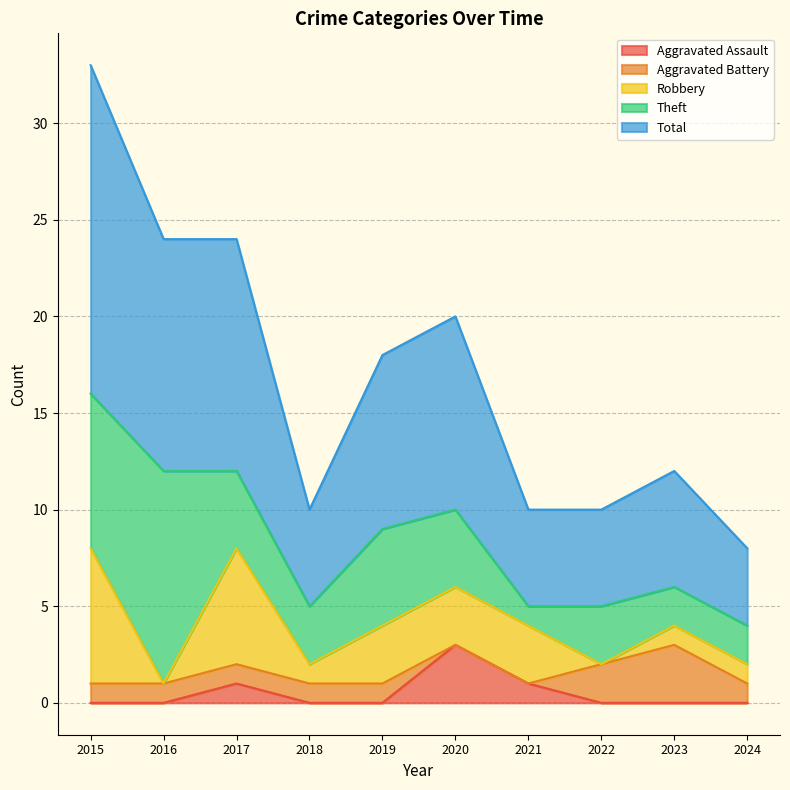

Which has a higher value, 2021 or 2019?

2021